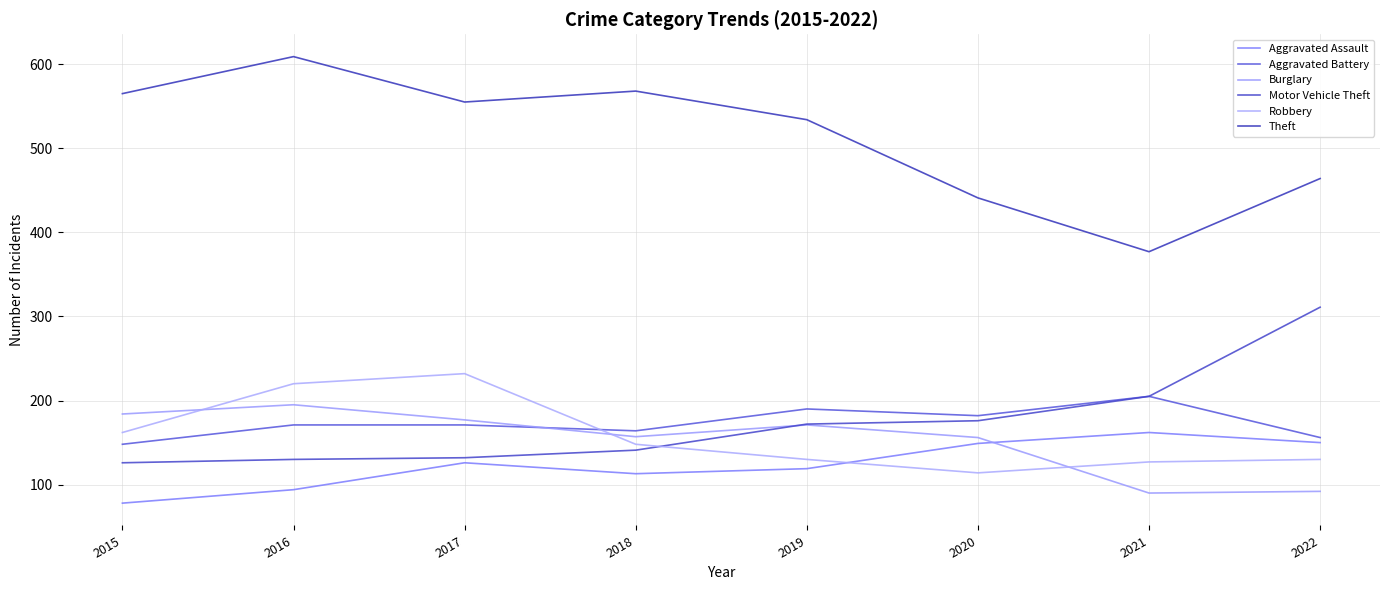

Rank the categories by Robbery value from lowest to highest.

2020, 2021, 2019, 2022, 2018, 2015, 2016, 2017